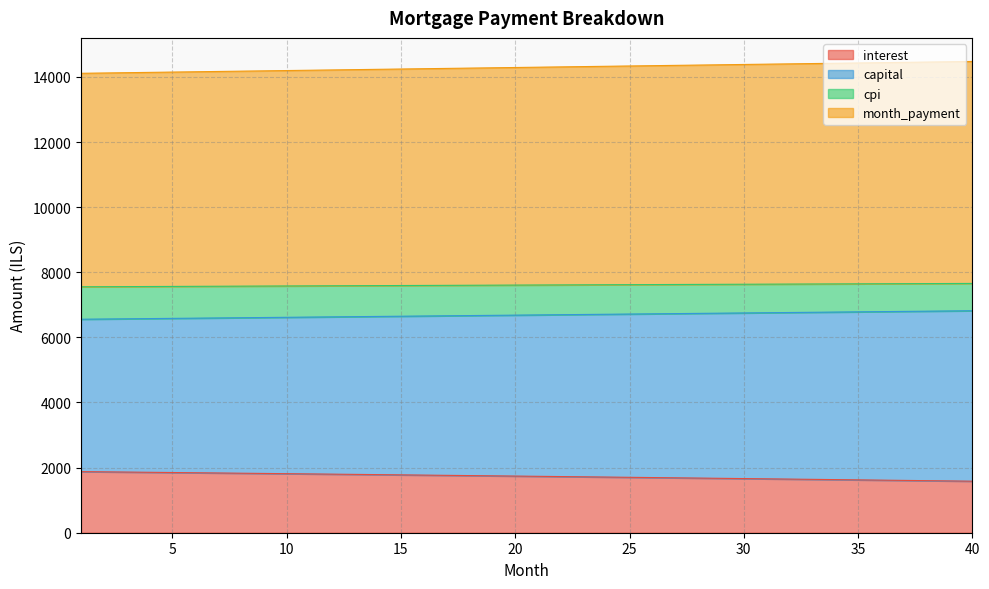

What is the lowest value of the interest series?

1582.6